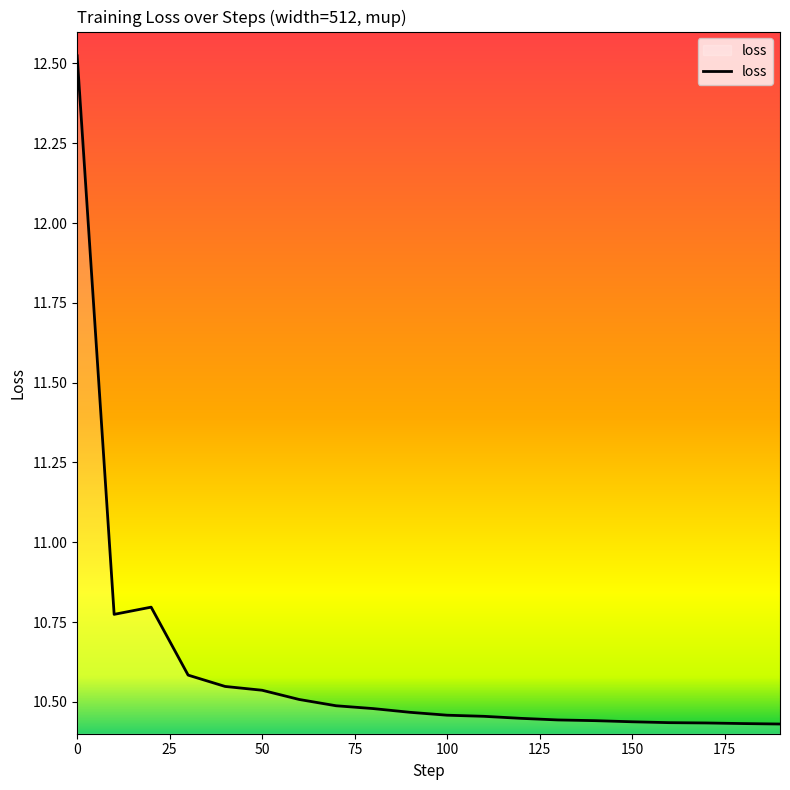

What is the difference between the maximum and minimum values?

2.1